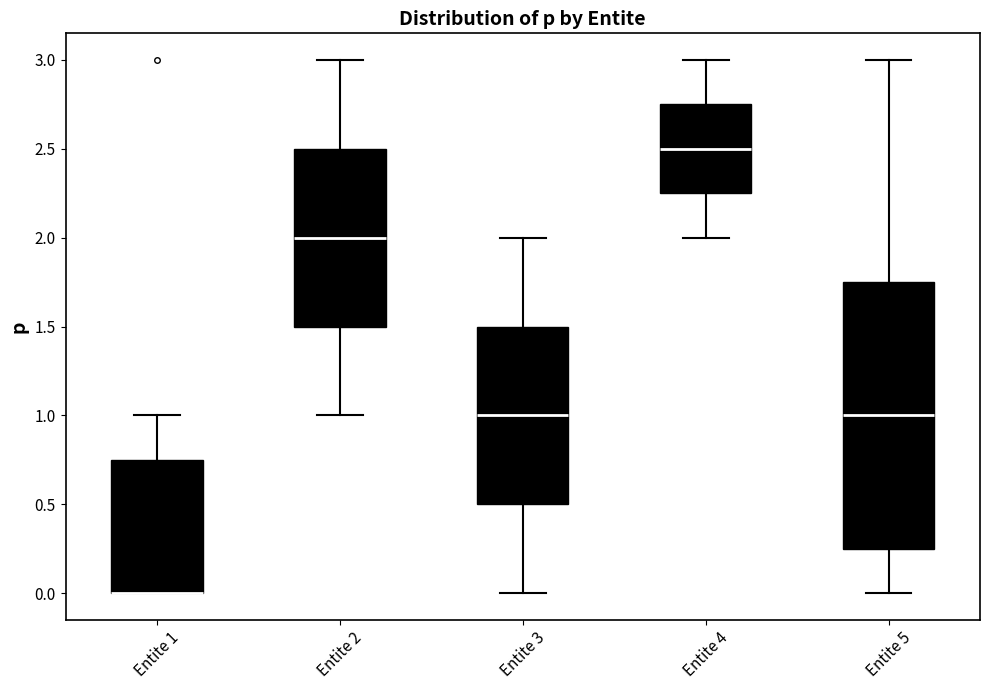

Where does the median line of the box for Entite 5 sit on the y-axis? The values are not printed on the chart, so give them approximately, as read against the axis.

1.00